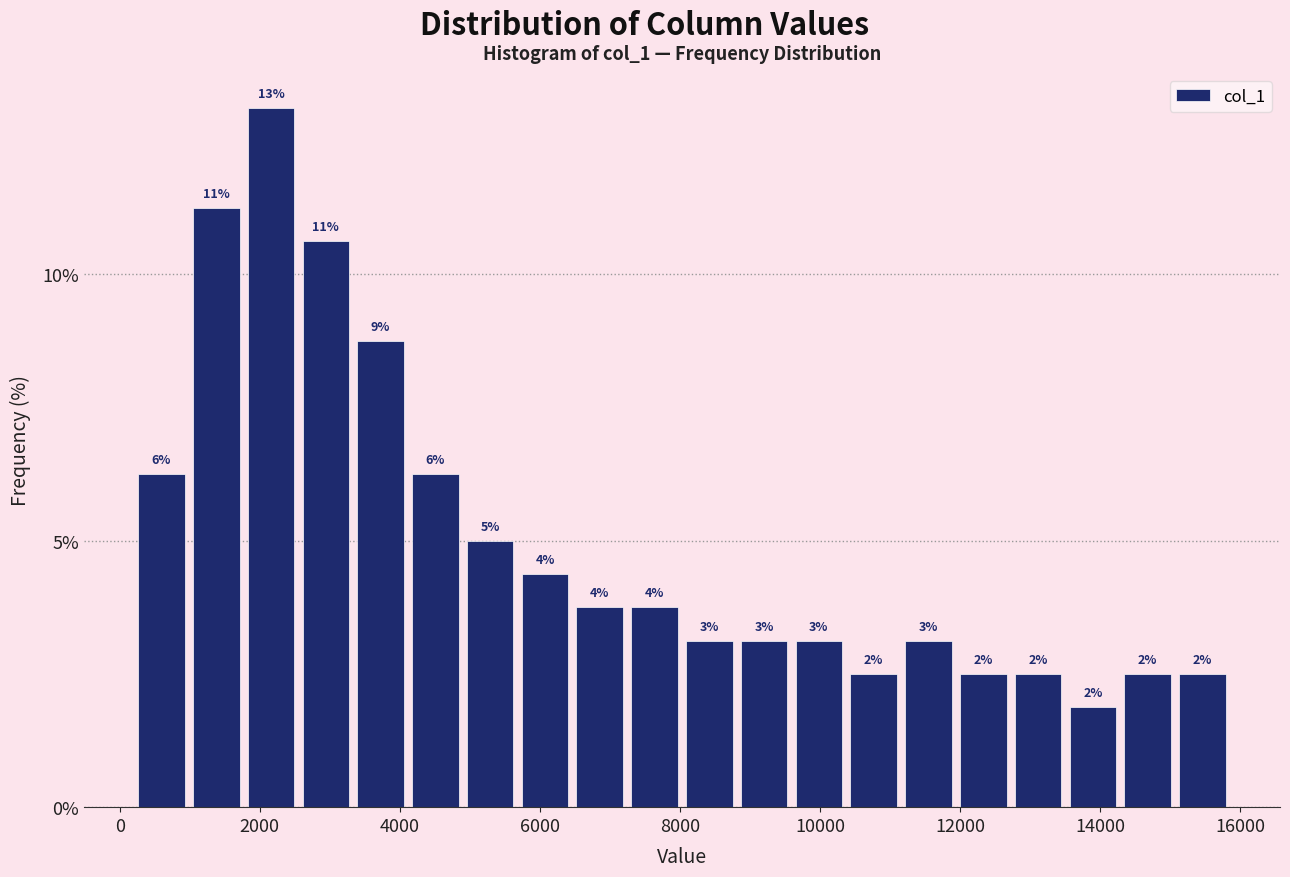

Read against the x-axis, roughly where is the centre of the tallest bar?

2200